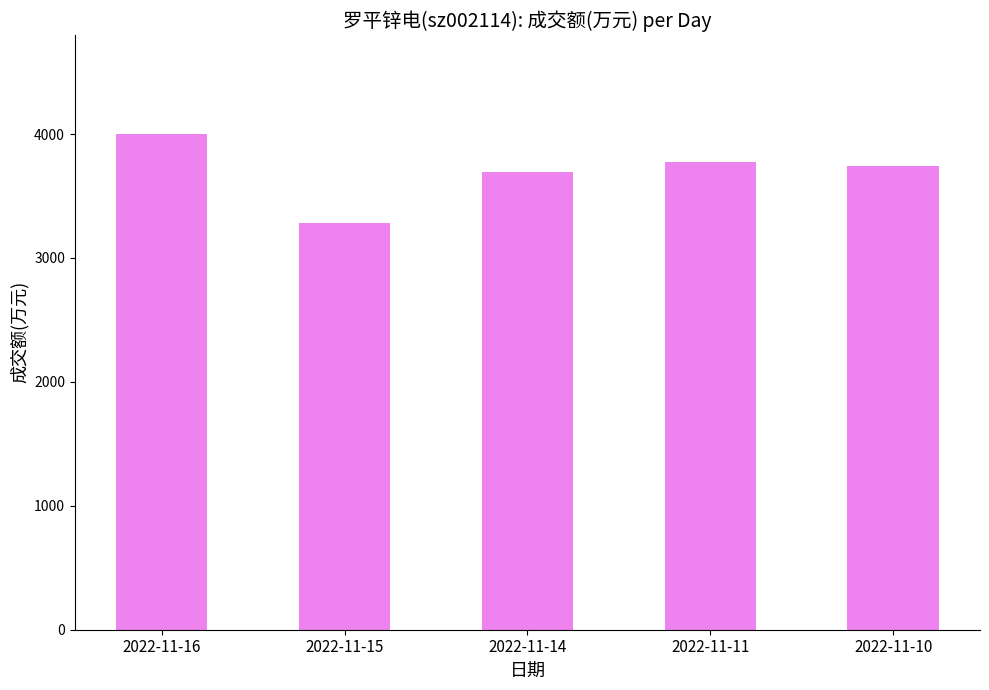

The value at 2022-11-10 is 3743. True or false?

True